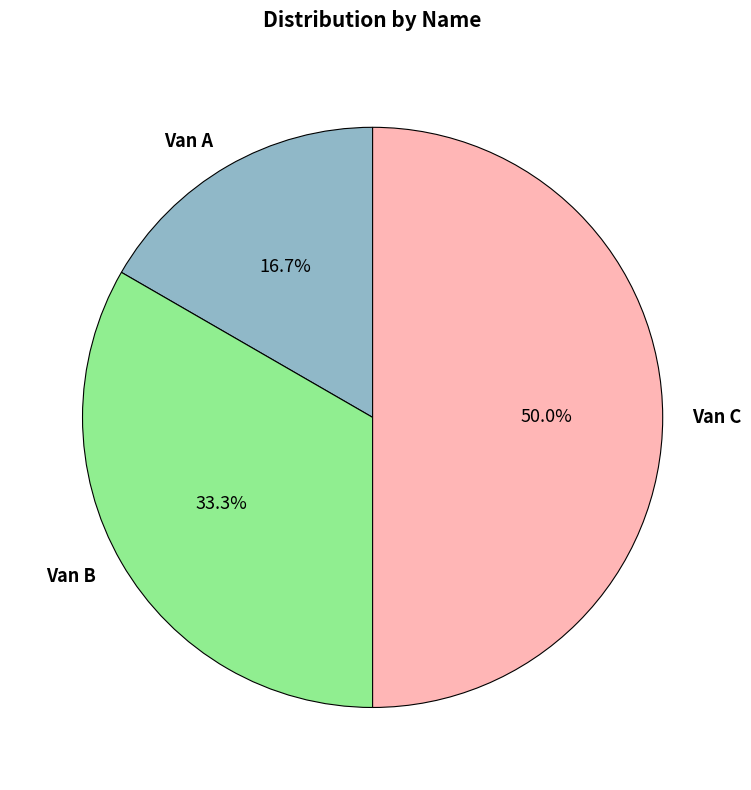

Count the number of slices in the pie.

3